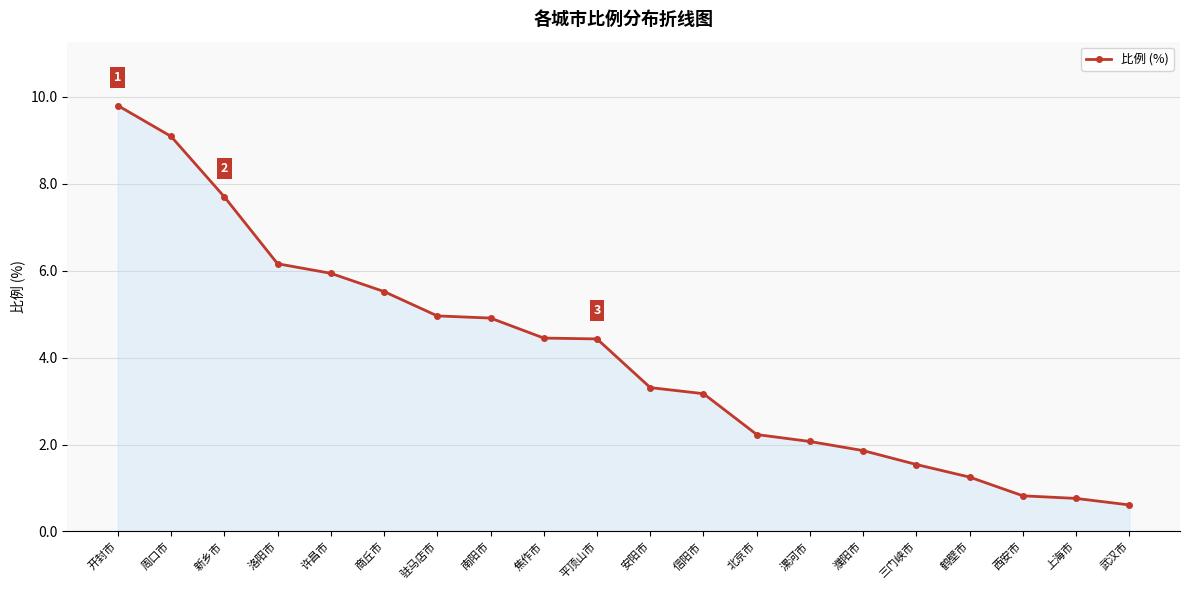

What is the minimum value shown in the chart?

0.6